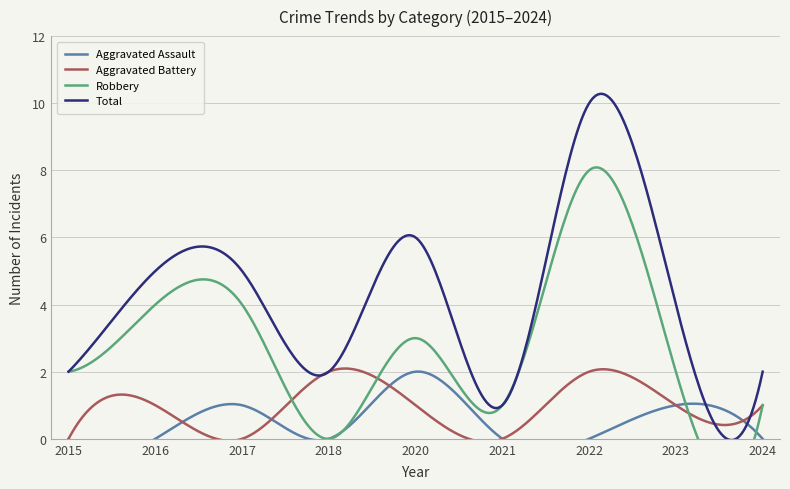

Where does the Robbery series first go above 2?

2016